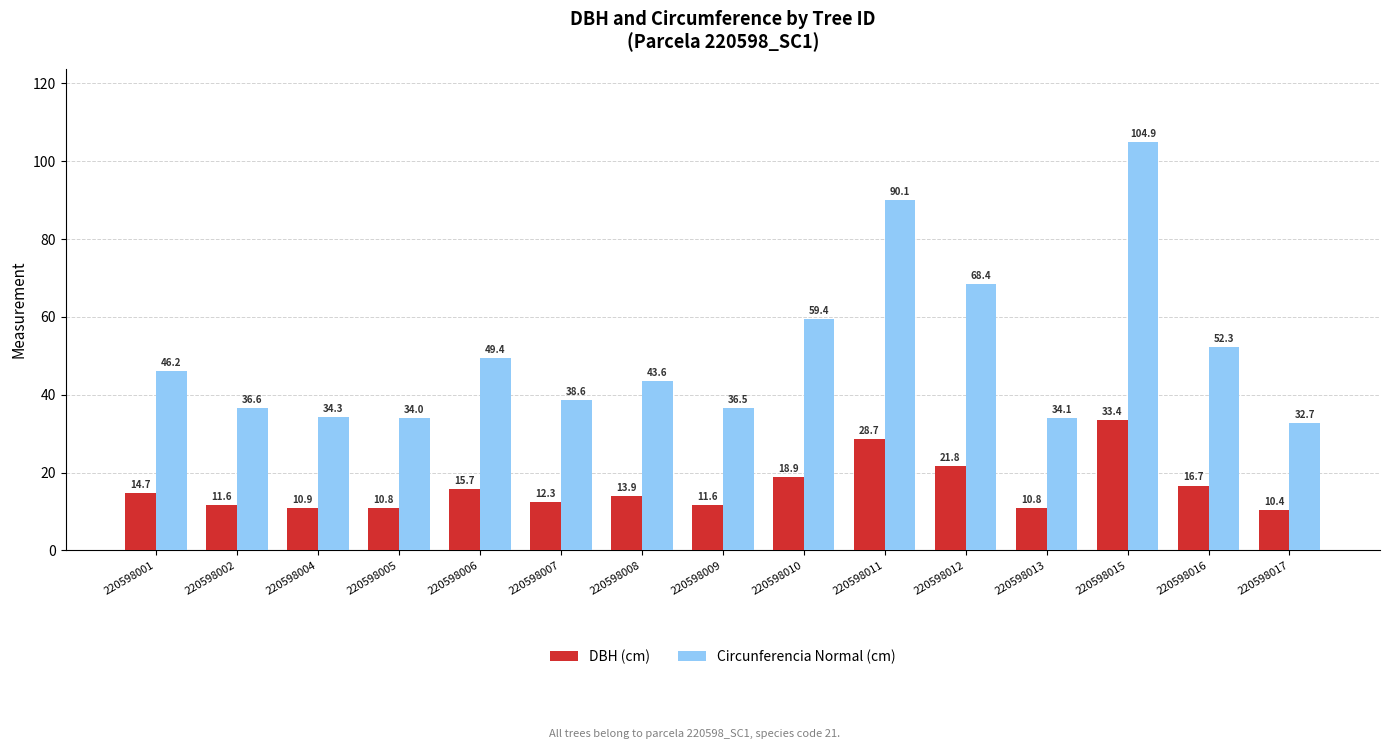

What is the difference between the Circunferencia Normal (cm) values at 220598017 and 220598010?

26.7